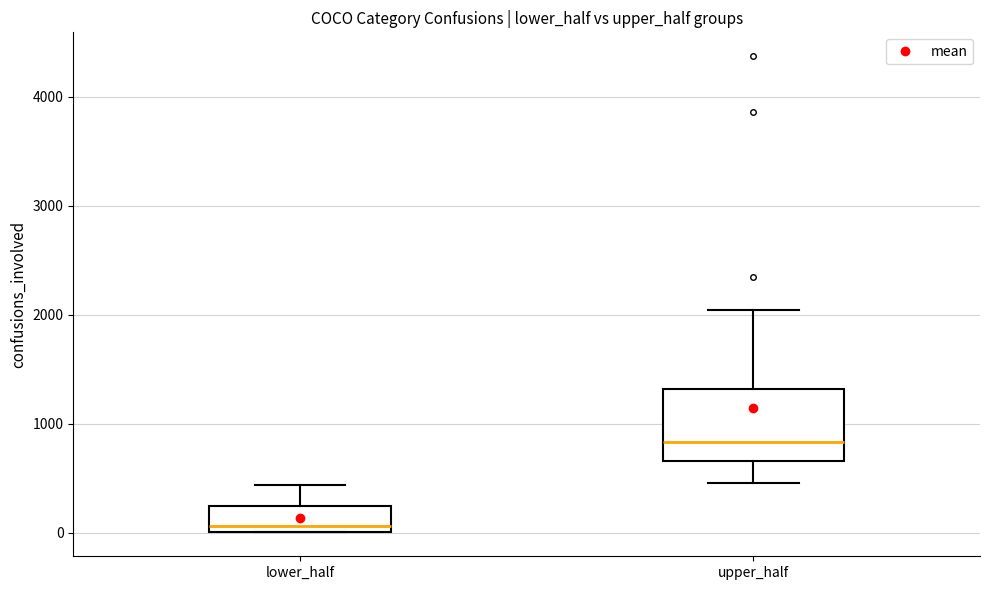

Reading left to right, read every box against the y-axis: the position of its median line, the range the box covers, and the ends of its whiskers. The values are not printed on the chart, so give them approximately, as read against the axis.

lower_half: median 100, box 0 to 200, whiskers 0 to 400
upper_half: median 800, box 700 to 1300, whiskers 500 to 2000